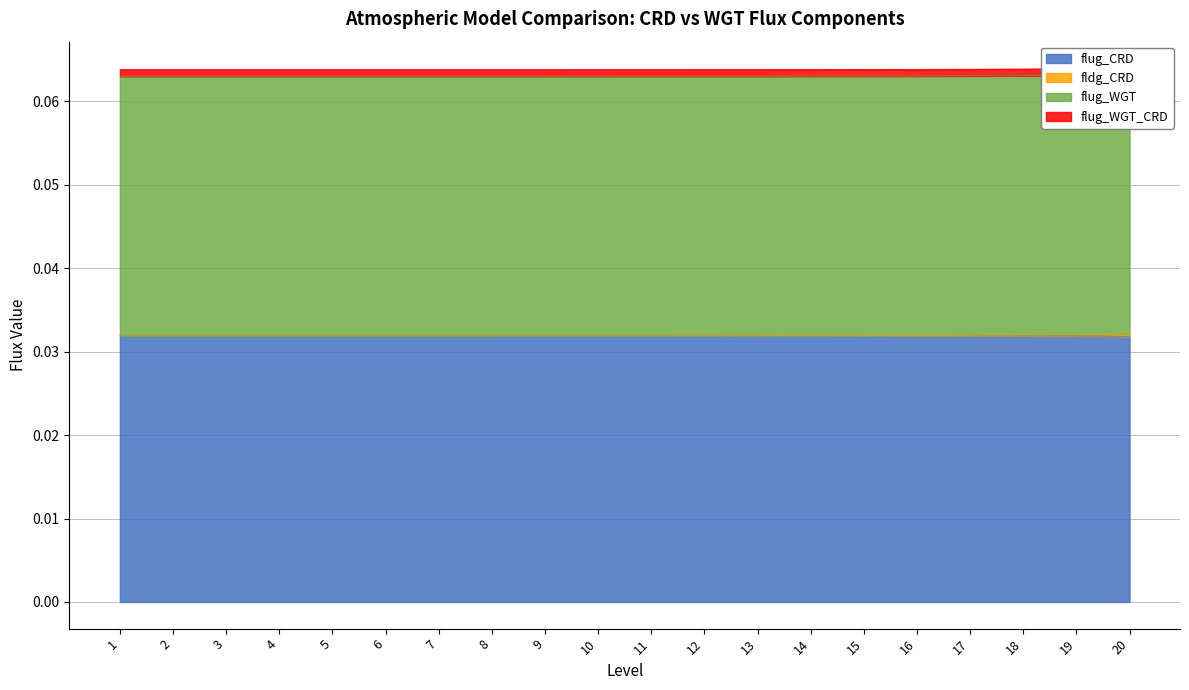

What is the sum of all flug_WGT_CRD values?

1.3